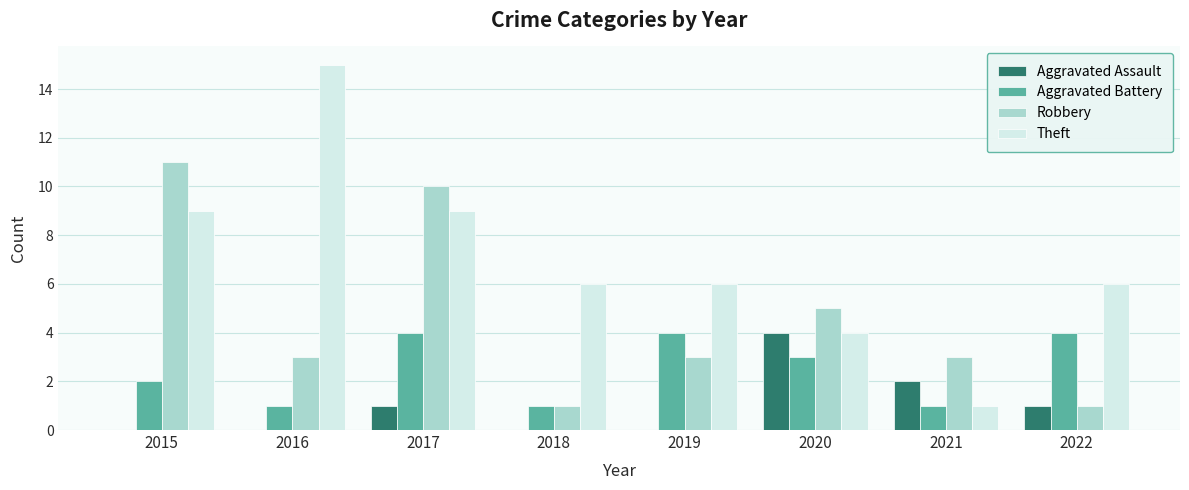

Reading right to left, transcribe all the data shown in this chart.

Aggravated Assault: 2022=1	2021=2	2020=4	2019=0	2018=0	2017=1	2016=0	2015=0
Aggravated Battery: 2022=4	2021=1	2020=3	2019=4	2018=1	2017=4	2016=1	2015=2
Robbery: 2022=1	2021=3	2020=5	2019=3	2018=1	2017=10	2016=3	2015=11
Theft: 2022=6	2021=1	2020=4	2019=6	2018=6	2017=9	2016=15	2015=9